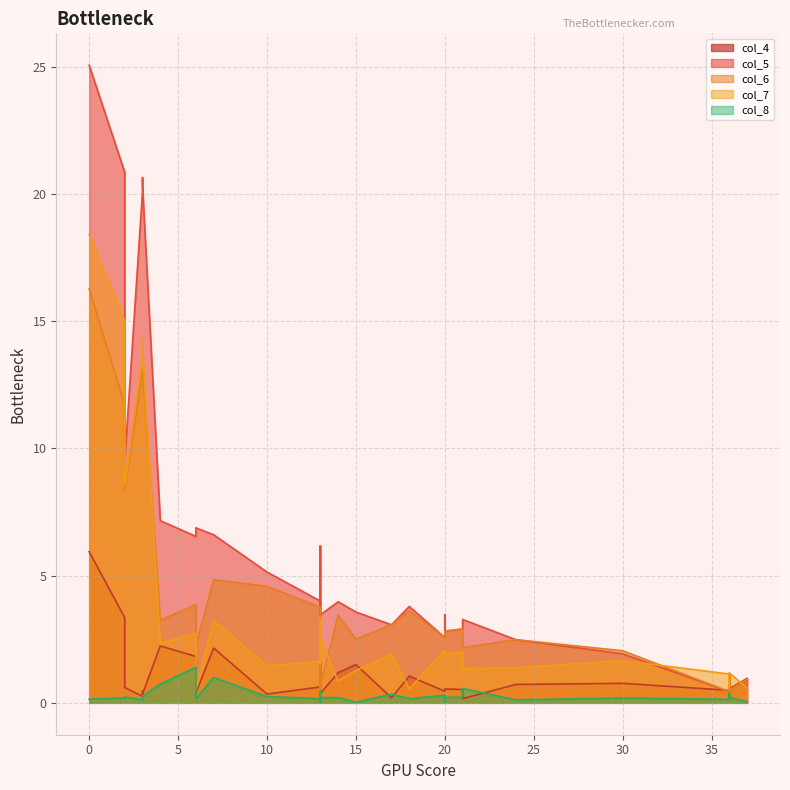

What are all the series names shown in the legend?

col_4, col_5, col_6, col_7, col_8